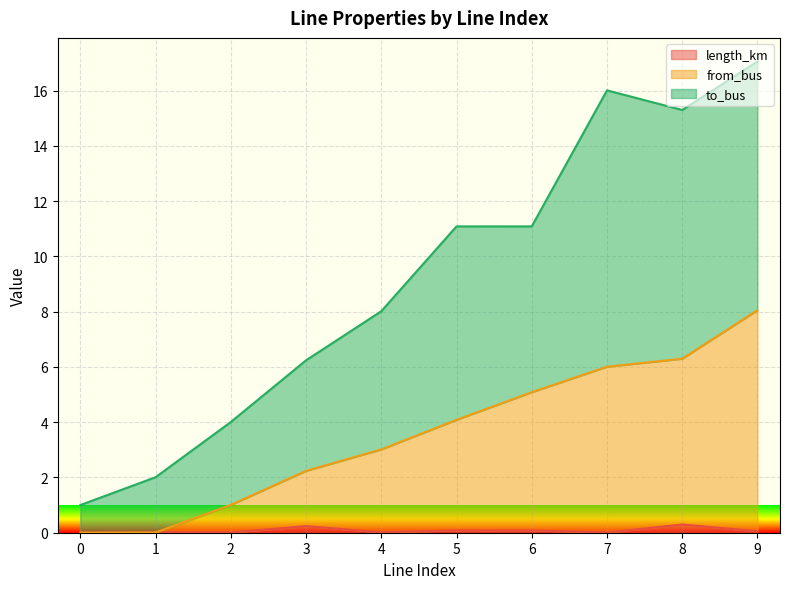

Is it true that to_bus equals 19.5 at 6?

False